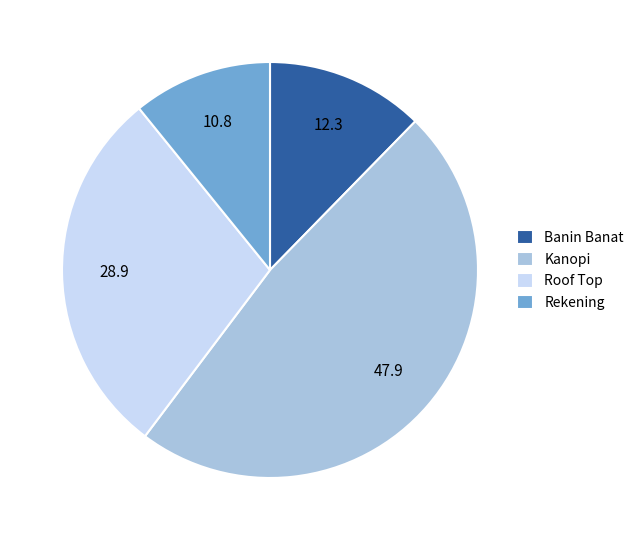

True or false: Rekening accounts for 1% of the total.

False